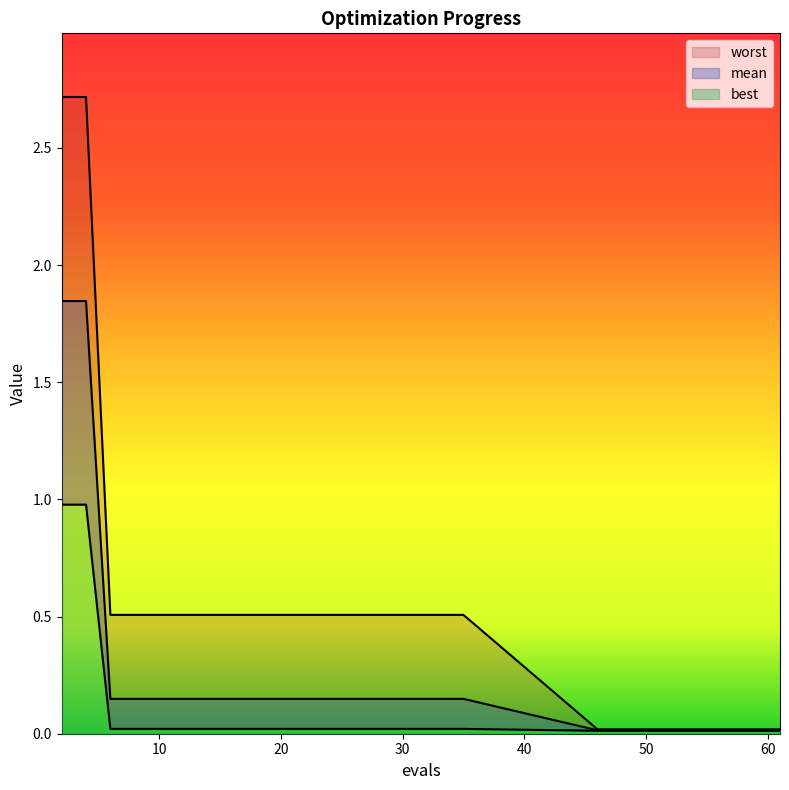

What is the difference between the highest and lowest values at 4?

1.7